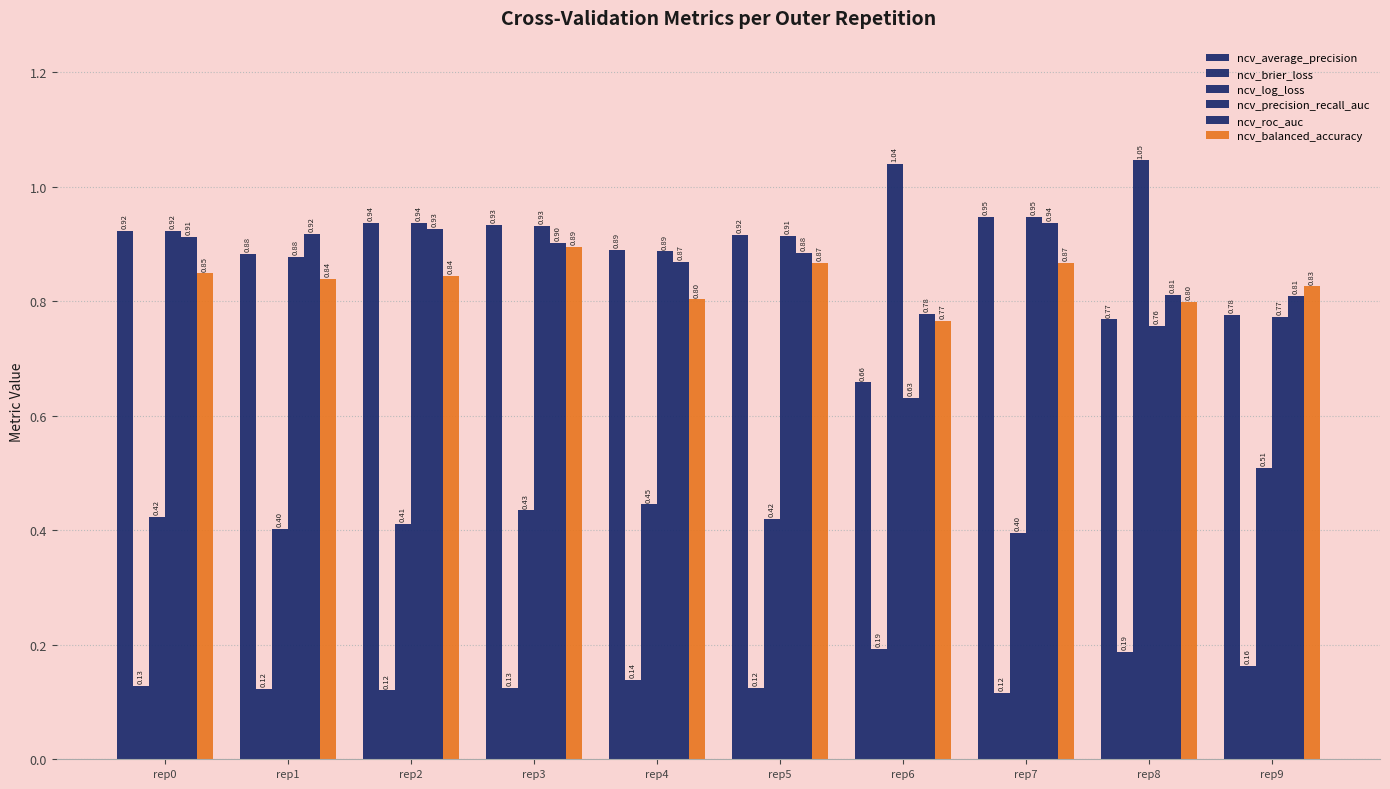

What is the difference between the ncv_log_loss values at rep4 and rep6?

0.6